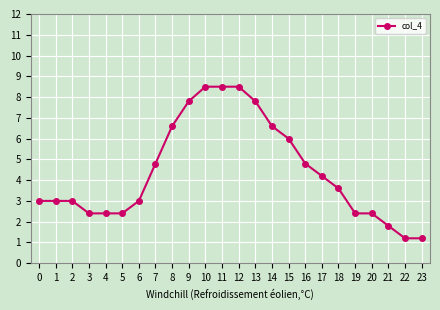

What is the sum of the values at 16 and 17?

9.0